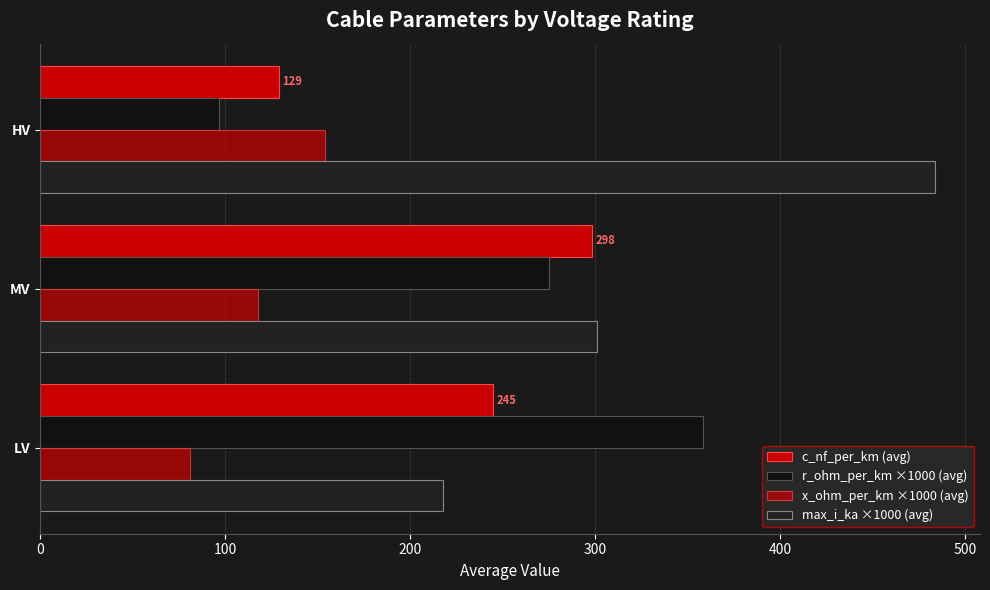

Rank the series by their maximum value, from highest to lowest.

max_i_ka ×1000 (avg), r_ohm_per_km ×1000 (avg), c_nf_per_km (avg), x_ohm_per_km ×1000 (avg)